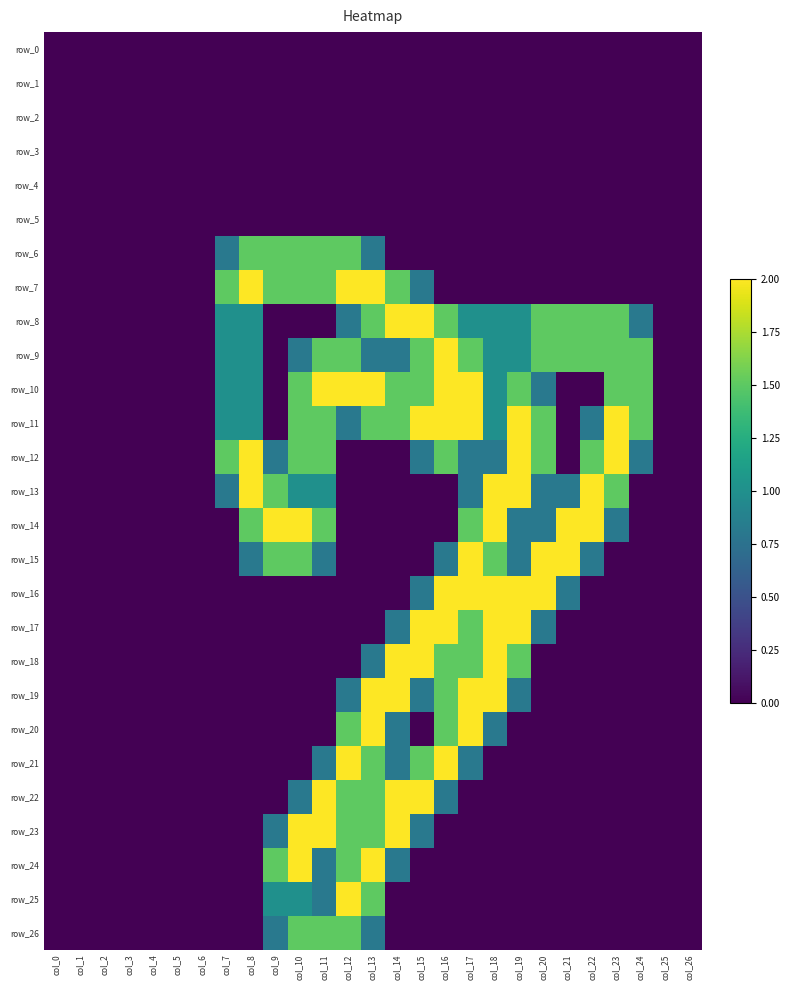

Which series has the largest total across all categories?

row_11